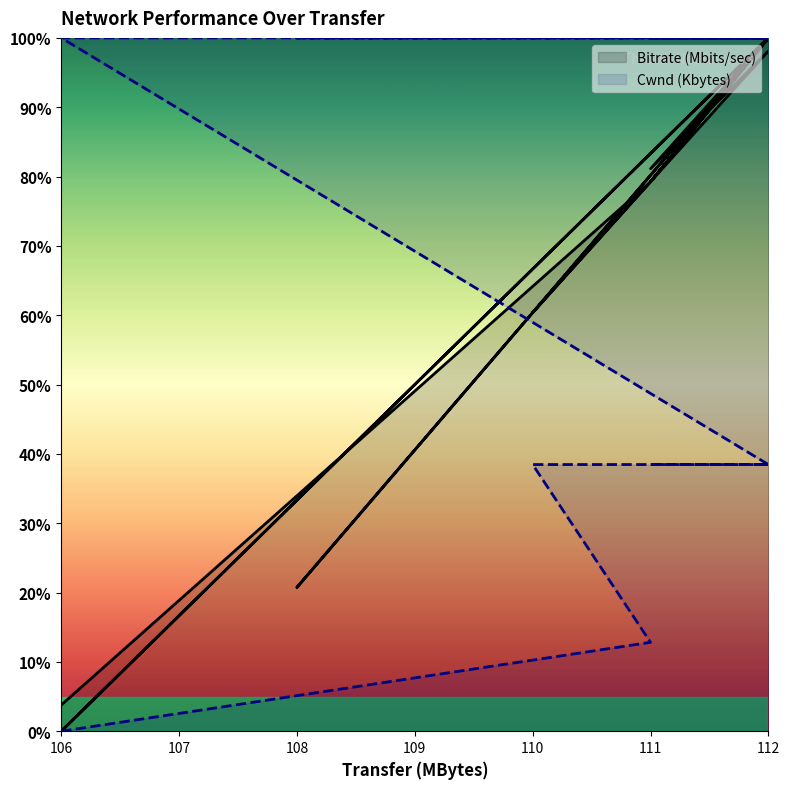

At how many categories does at least one series exceed 34?

19